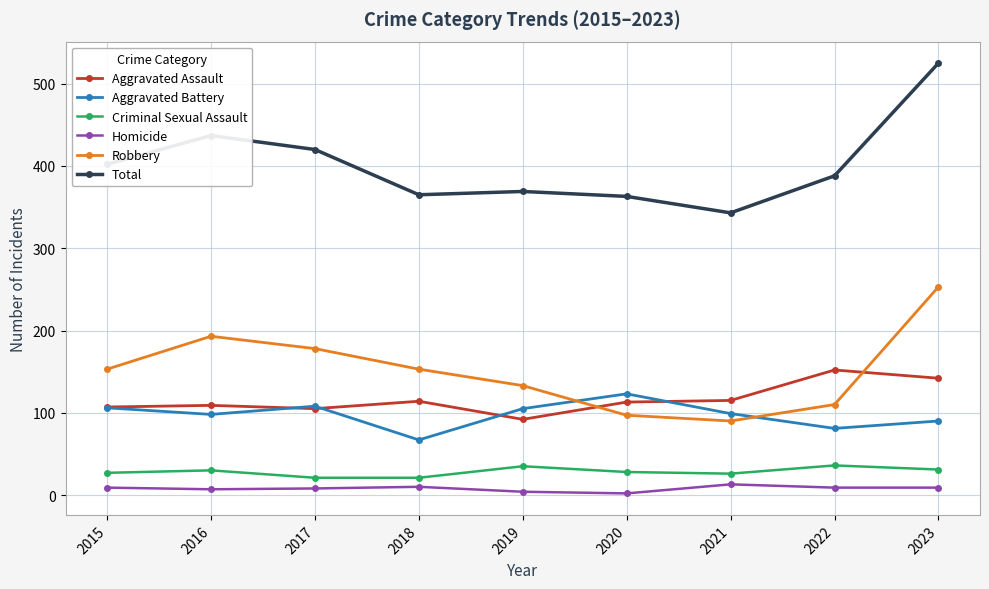

What is the minimum value for Aggravated Assault?

92